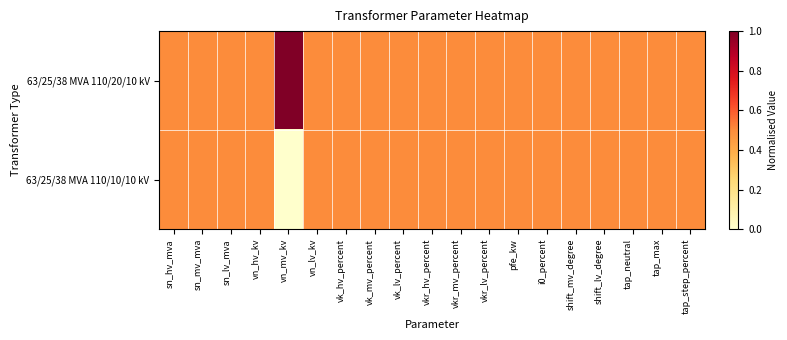

Rank the series at tap_neutral from highest to lowest value.

63/25/38 MVA 110/20/10 kV, 63/25/38 MVA 110/10/10 kV